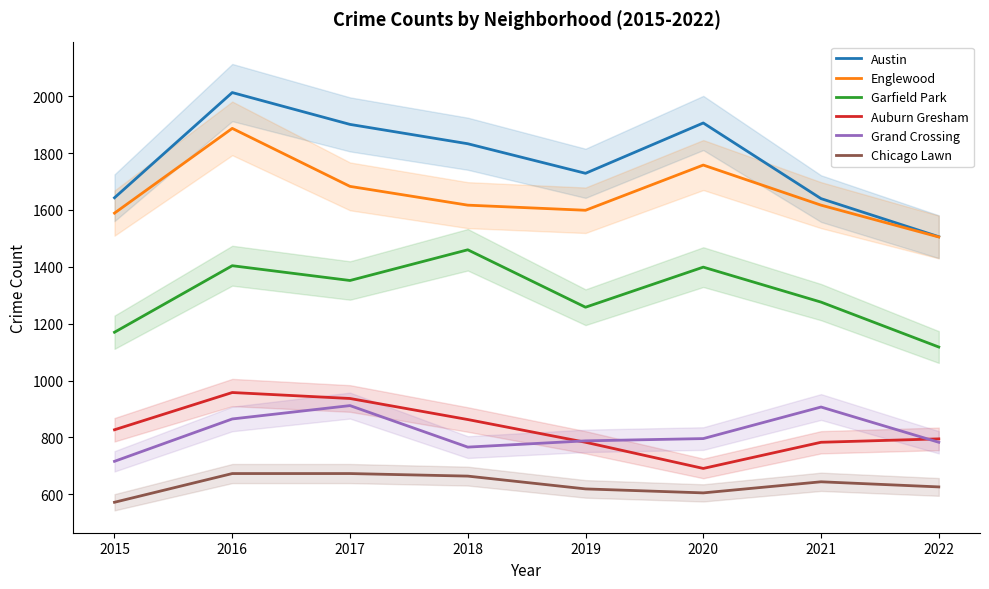

What are all the series names shown in the legend?

Austin, Englewood, Garfield Park, Auburn Gresham, Grand Crossing, Chicago Lawn